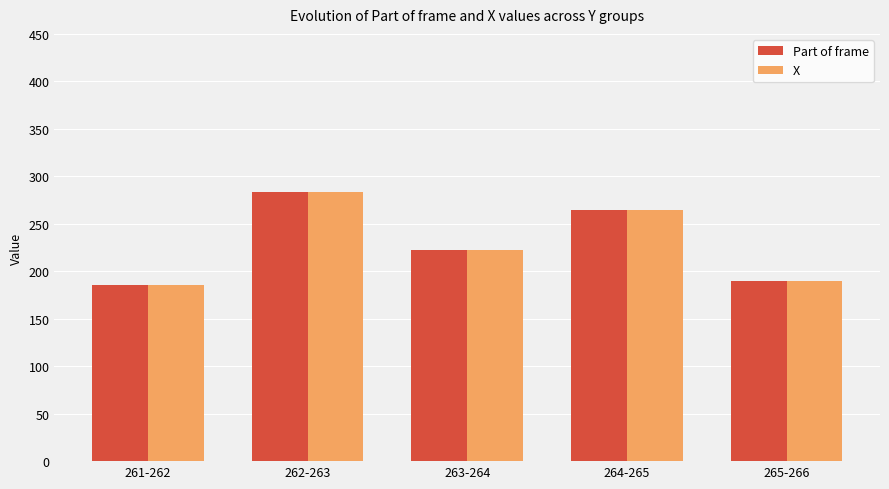

Does the chart contain any negative values?

No